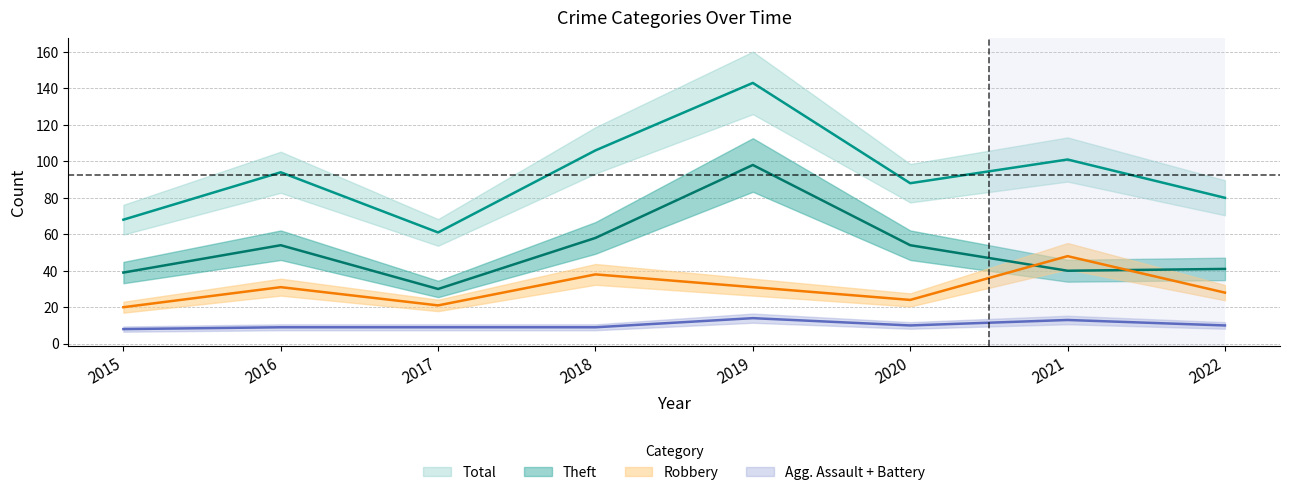

Which series has the widest spread of values?

Total